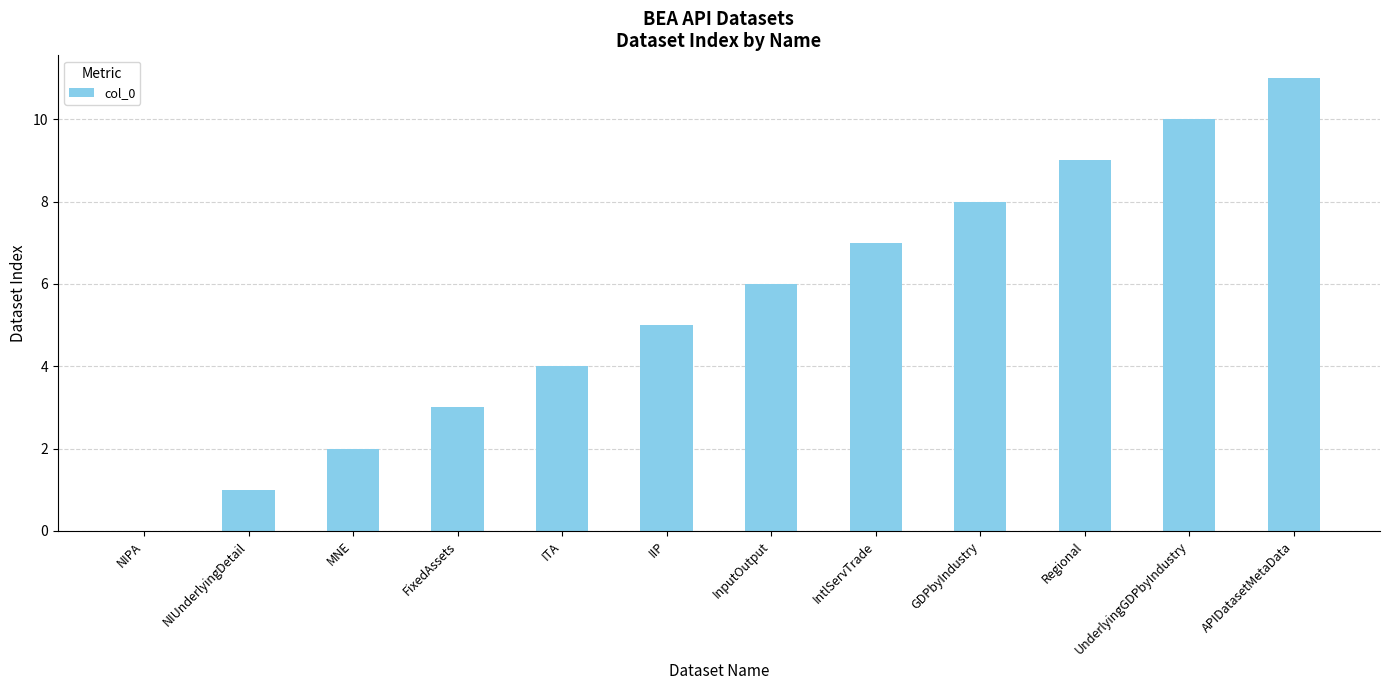

Which has a higher value, NIPA or IntlServTrade?

IntlServTrade